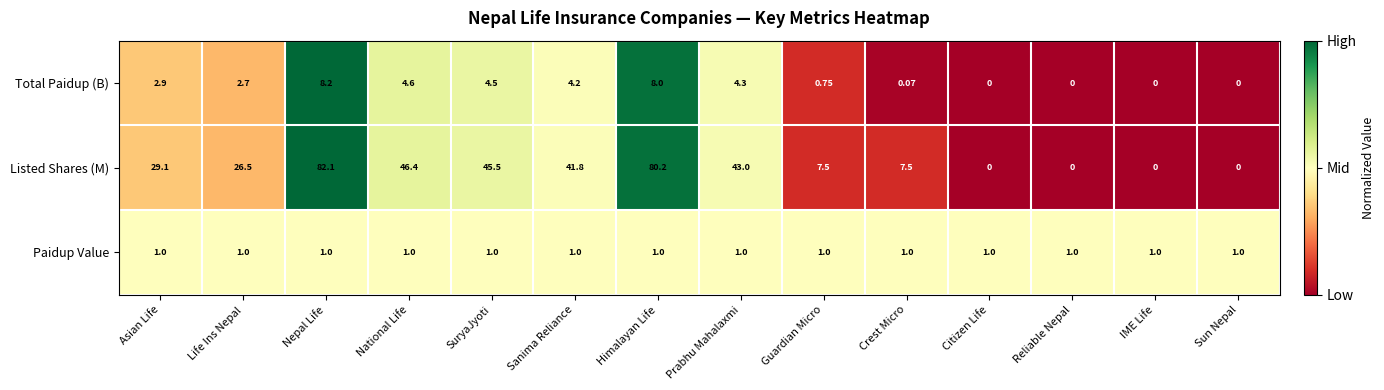

Rank the series by their maximum value, from lowest to highest.

Paidup Value, Total Paidup (B), Listed Shares (M)